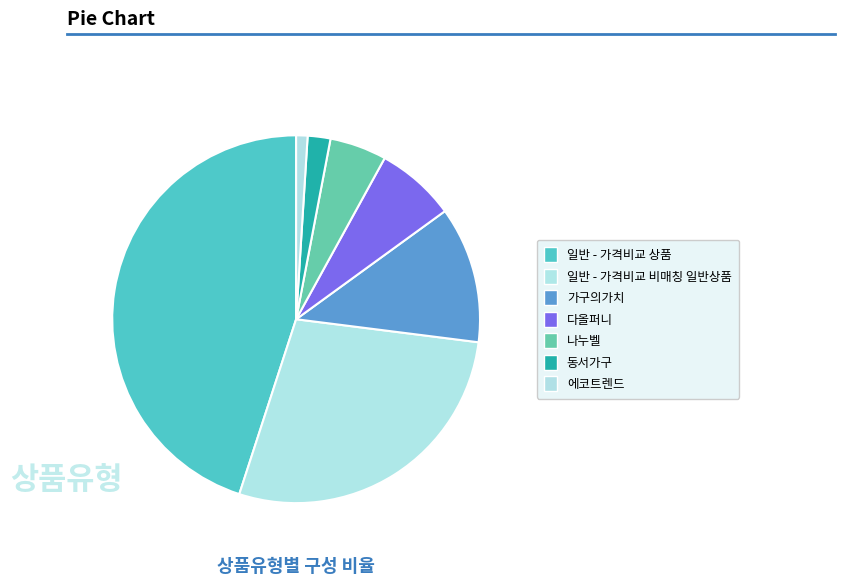

How many segments does this pie chart have?

7